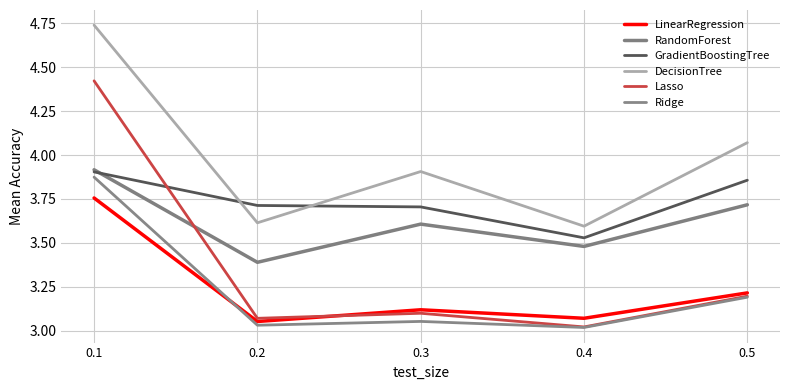

Is it true that LinearRegression equals 3.8 at 0.1?

True